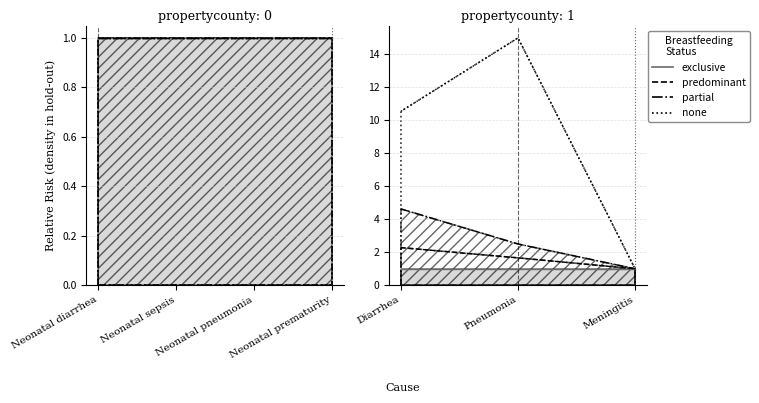

What is the label of the 4th point from the right?

Neonatal prematurity